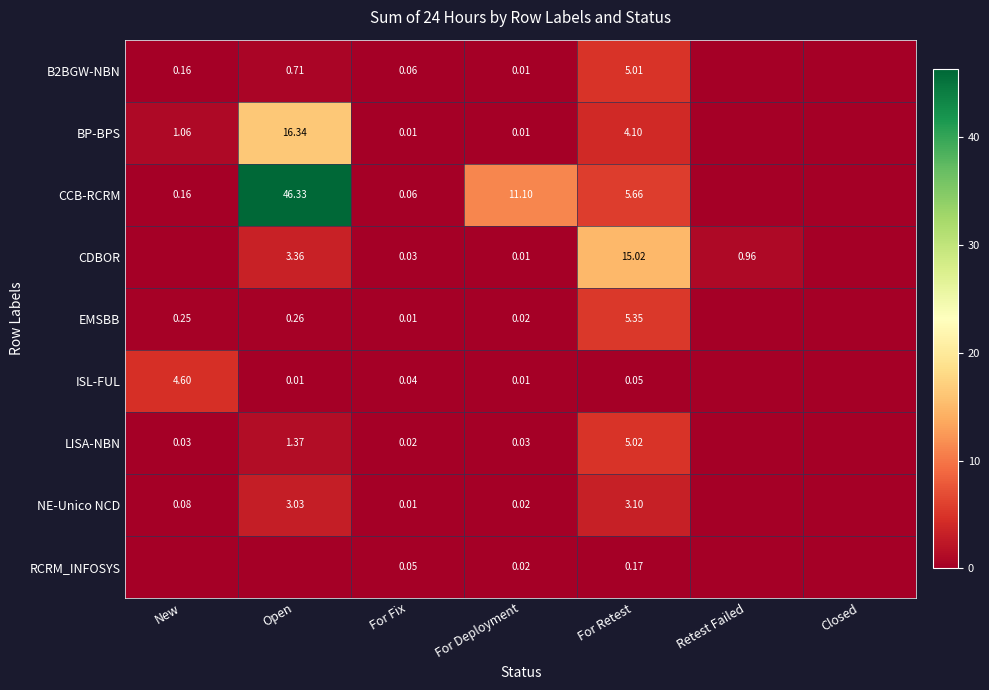

Count the number of data series in this chart.

9